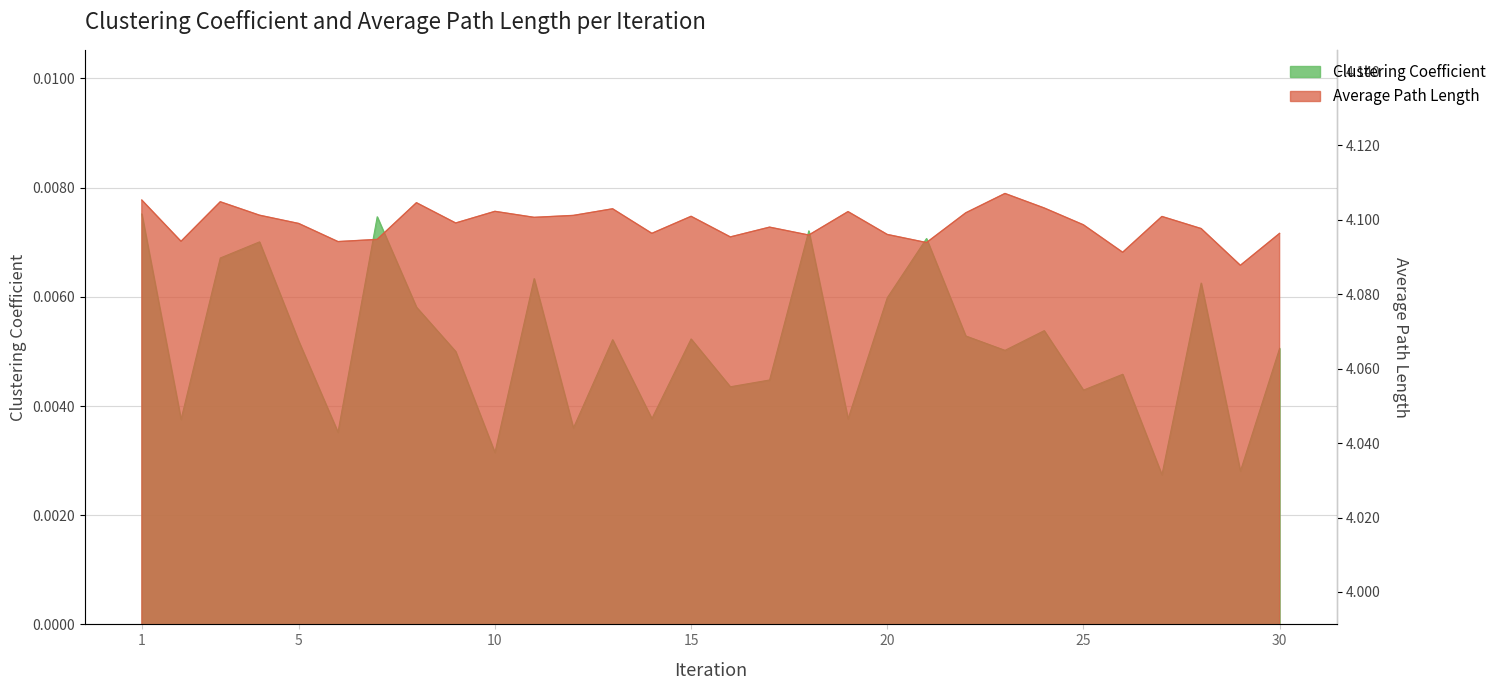

Is the value of Average Path Length at 12 greater than the value of Clustering Coefficient at 10?

Yes